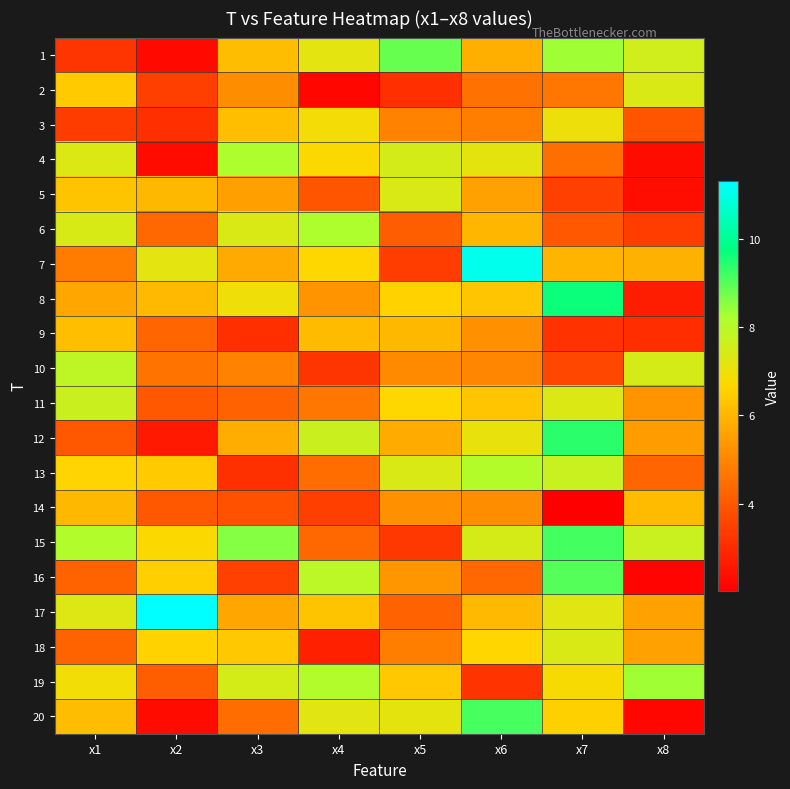

Which series has the widest spread of values?

7